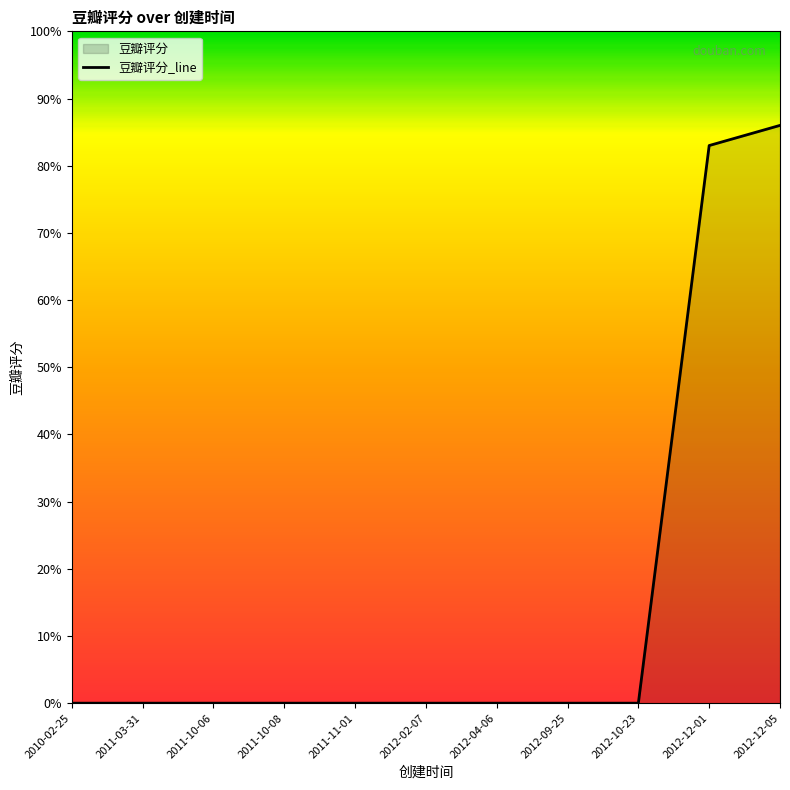

What is the difference between the second highest and second lowest values?

8.3